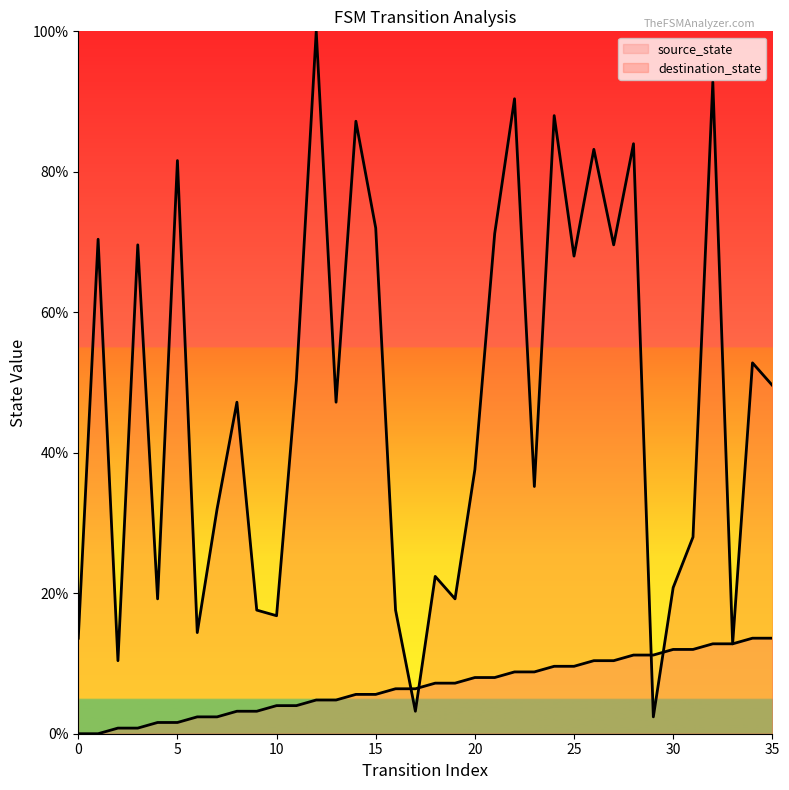

What is the difference between the highest and lowest values at 15?

66.4